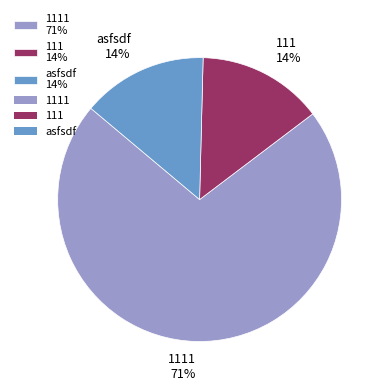

To the nearest percent, what is the average slice percentage?

33%